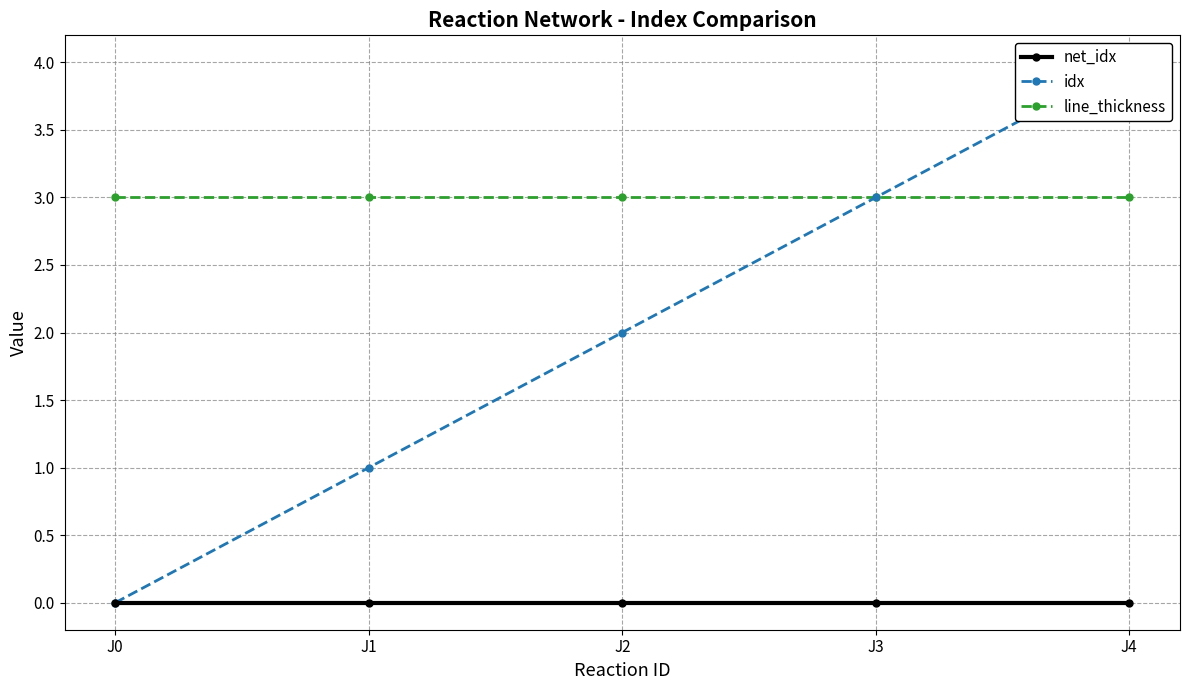

Between J2 and J3, which series saw the biggest shift?

idx